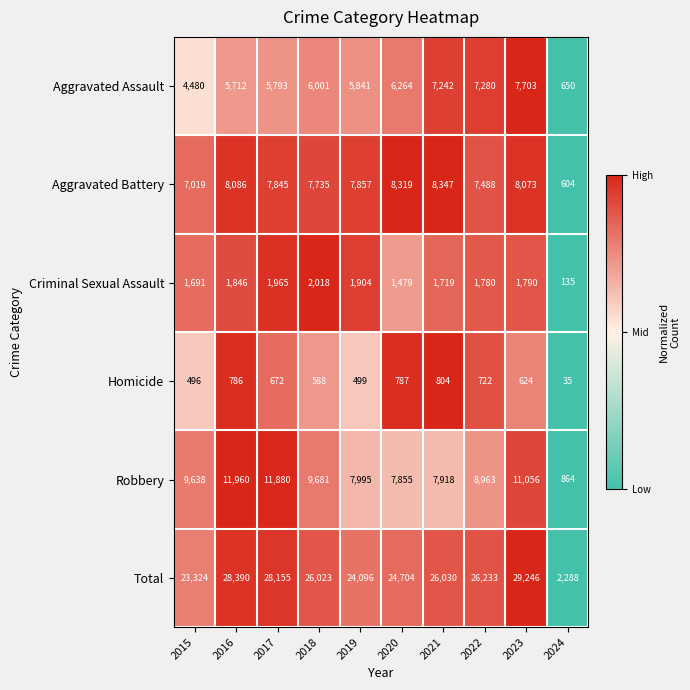

What is the sum of all Aggravated Battery values?

71373